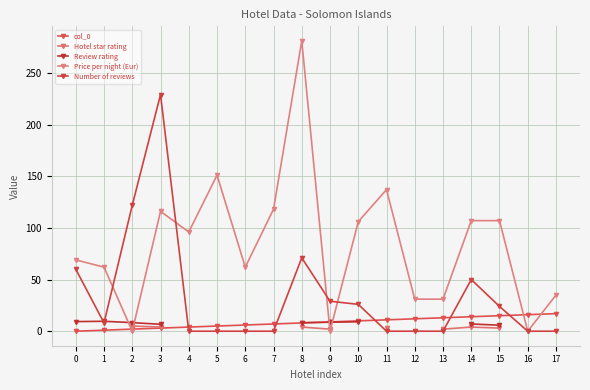

Which series has the largest total across all categories?

Price per night (Eur)